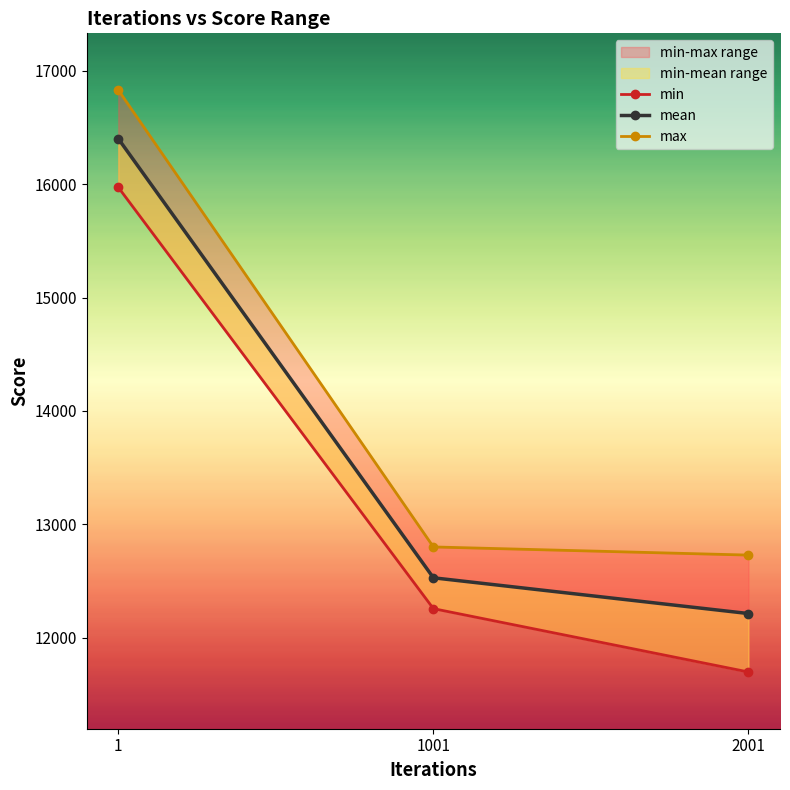

What is the sum of the mean values at 2001 and 1?

28614.6